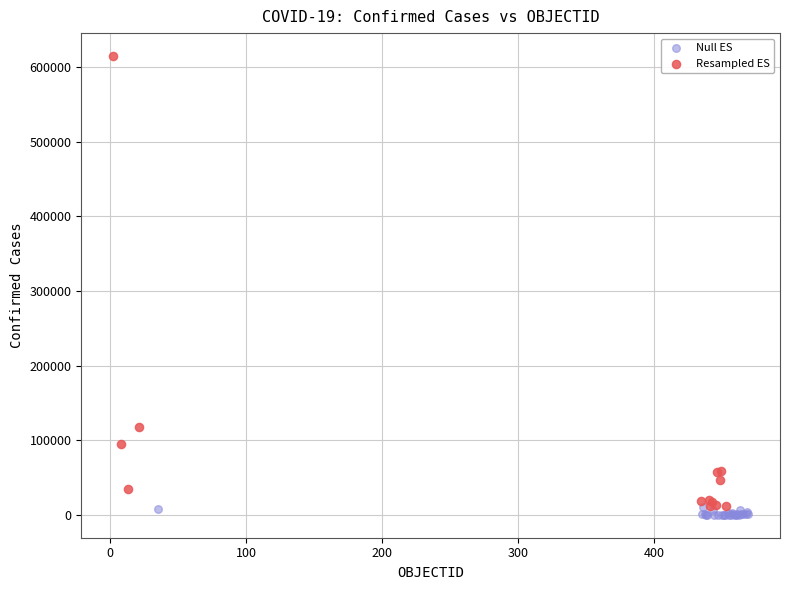

Which series contains the highest Y value?

Resampled ES